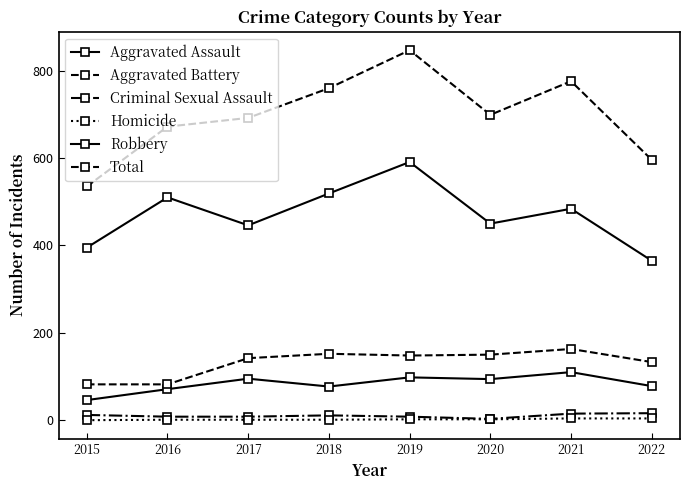

What is the value of the Aggravated Assault point at the 5th from the left?

98